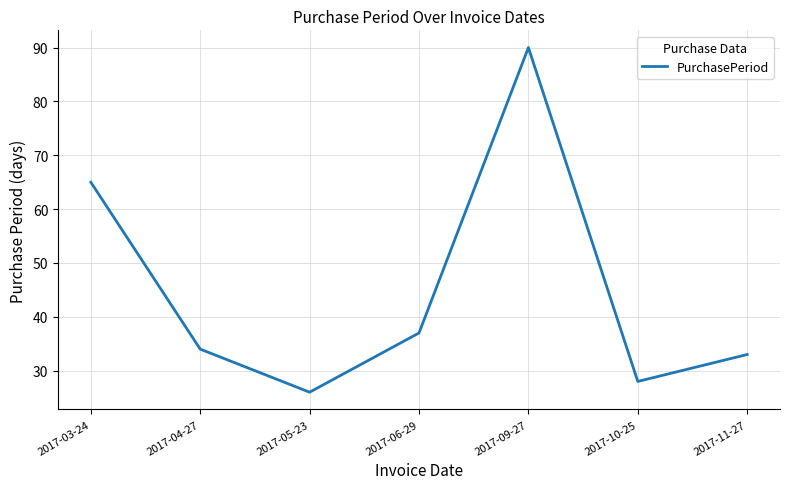

The chart shows a value of 13 at 2017-06-29. True or false?

False